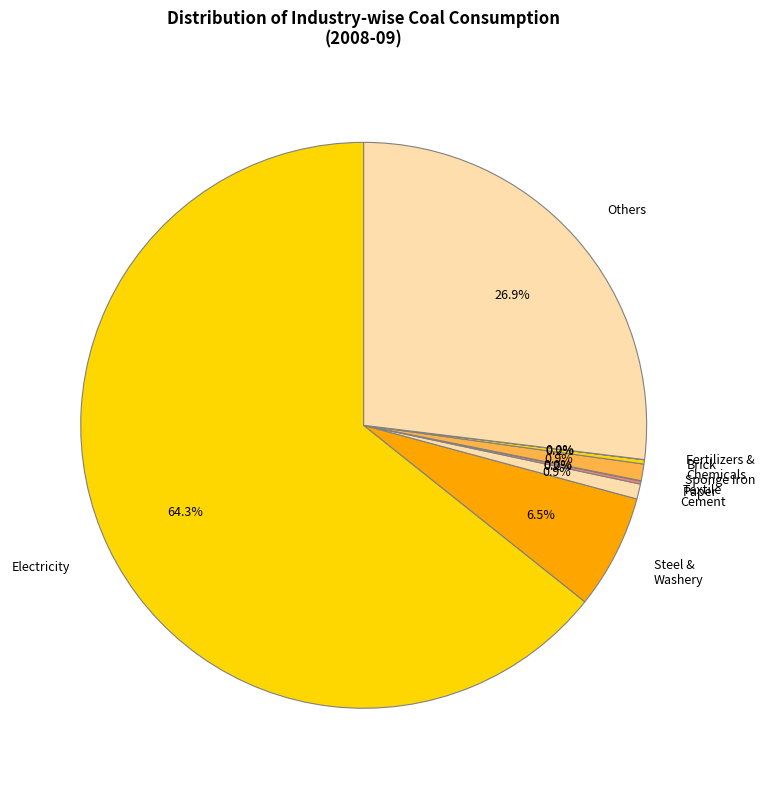

Which slice is the largest?

Electricity